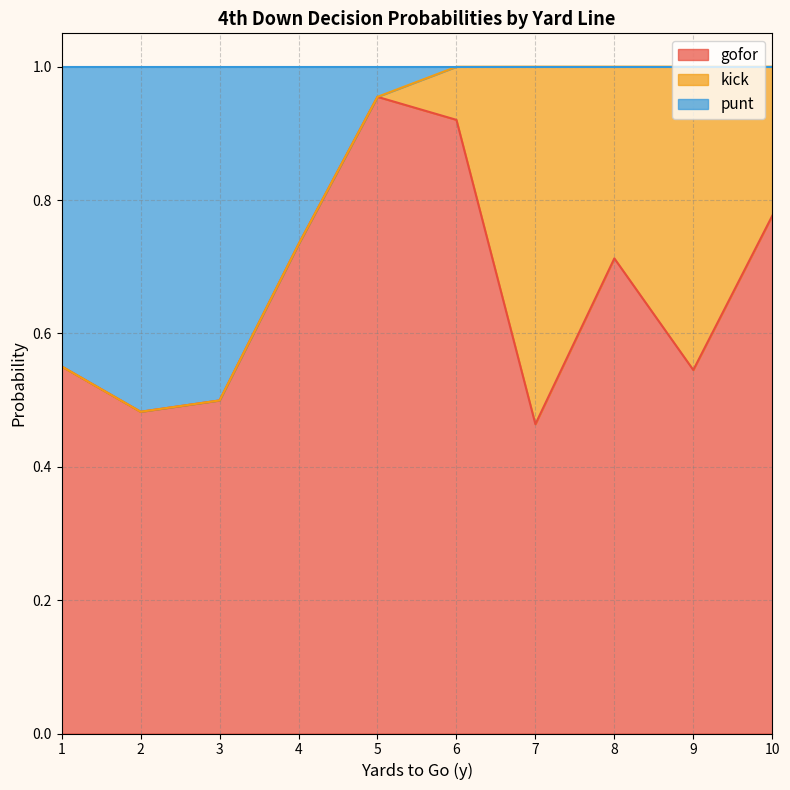

Which category has the highest value in the gofor series?

5